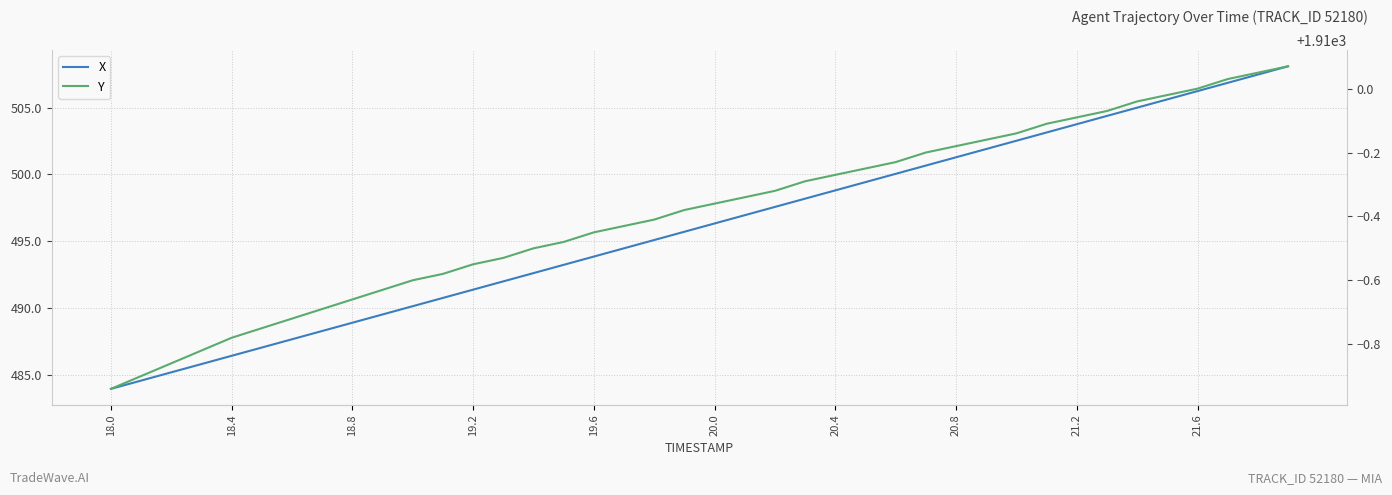

How many lines are shown in the chart?

2